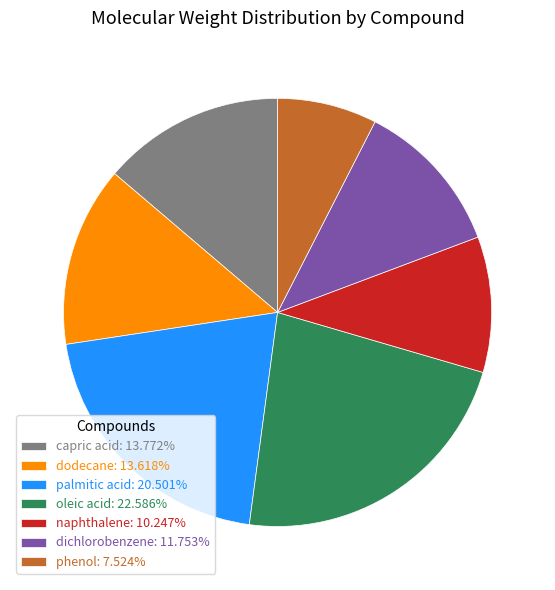

Is there a majority slice in this chart?

No